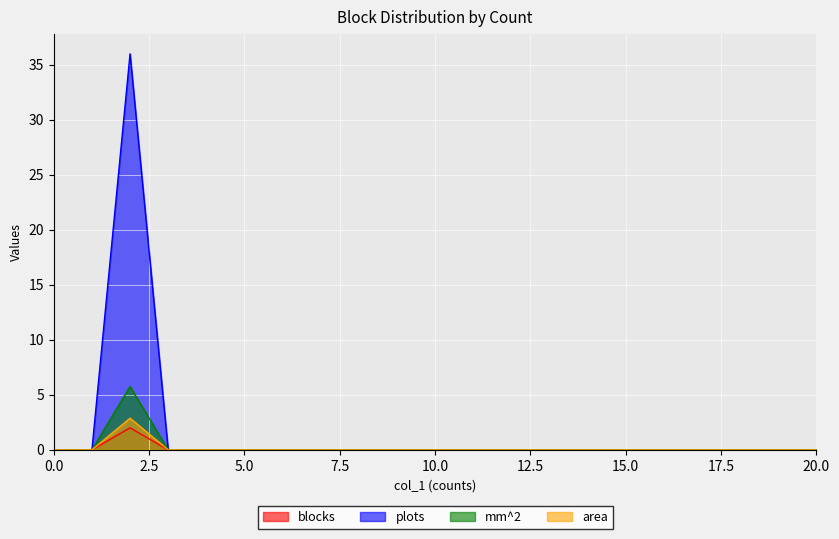

True or false: blocks has a value of -0.8 at 12.

False